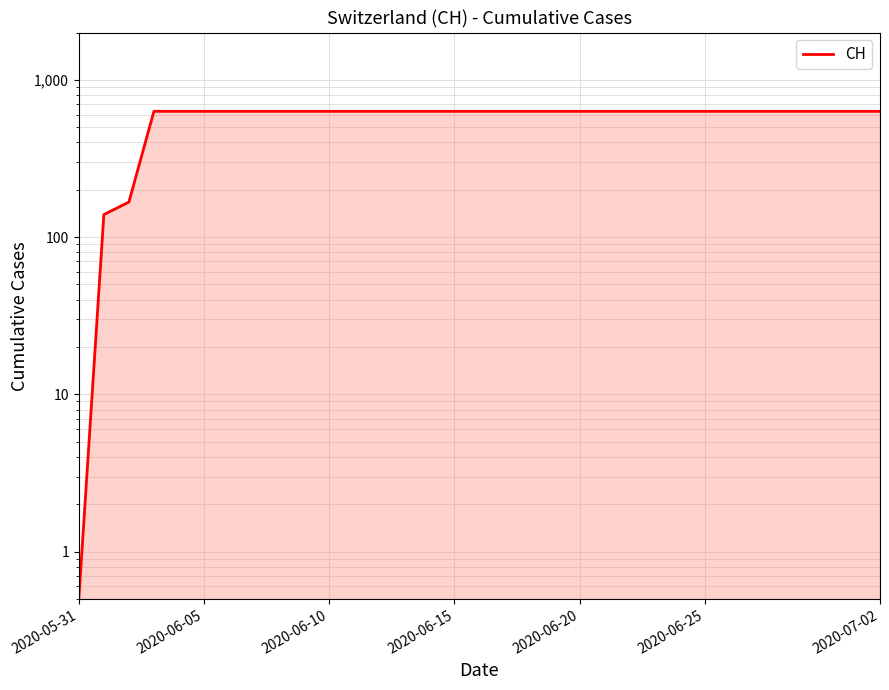

Reading left to right, extract all data points from this chart.

0.5	139.0	167.0	631.0	631.0	631.0	631.0	631.0	631.0	631.0	631.0	631.0	631.0	631.0	631.0	631.0	631.0	631.0	631.0	631.0	631.0	631.0	631.0	631.0	631.0	631.0	631.0	631.0	631.0	631.0	631.0	631.0	631.0